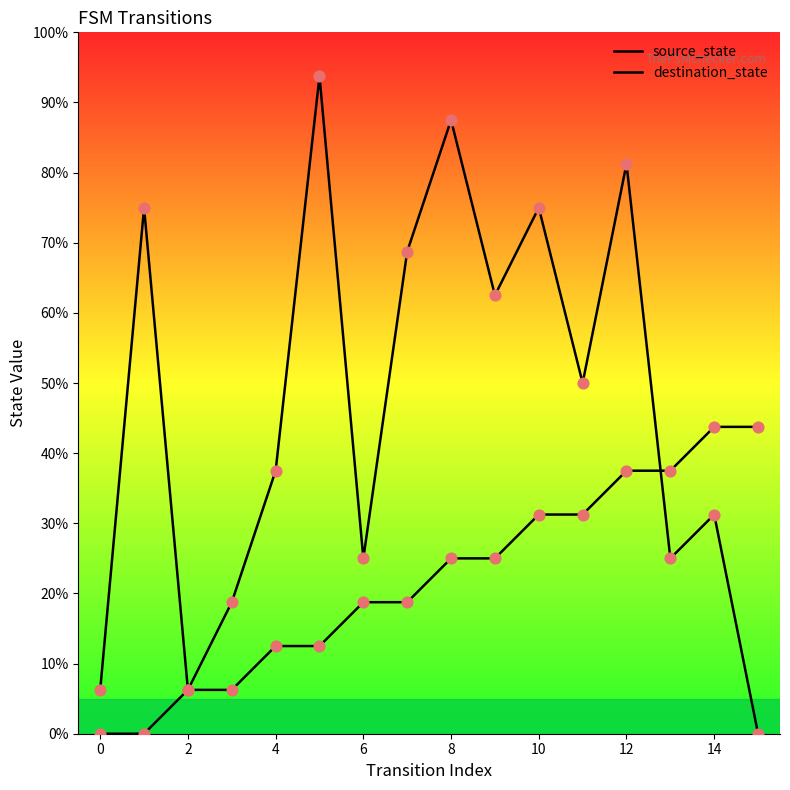

Is the value of destination_state at 0 greater than the value of source_state at 4?

No